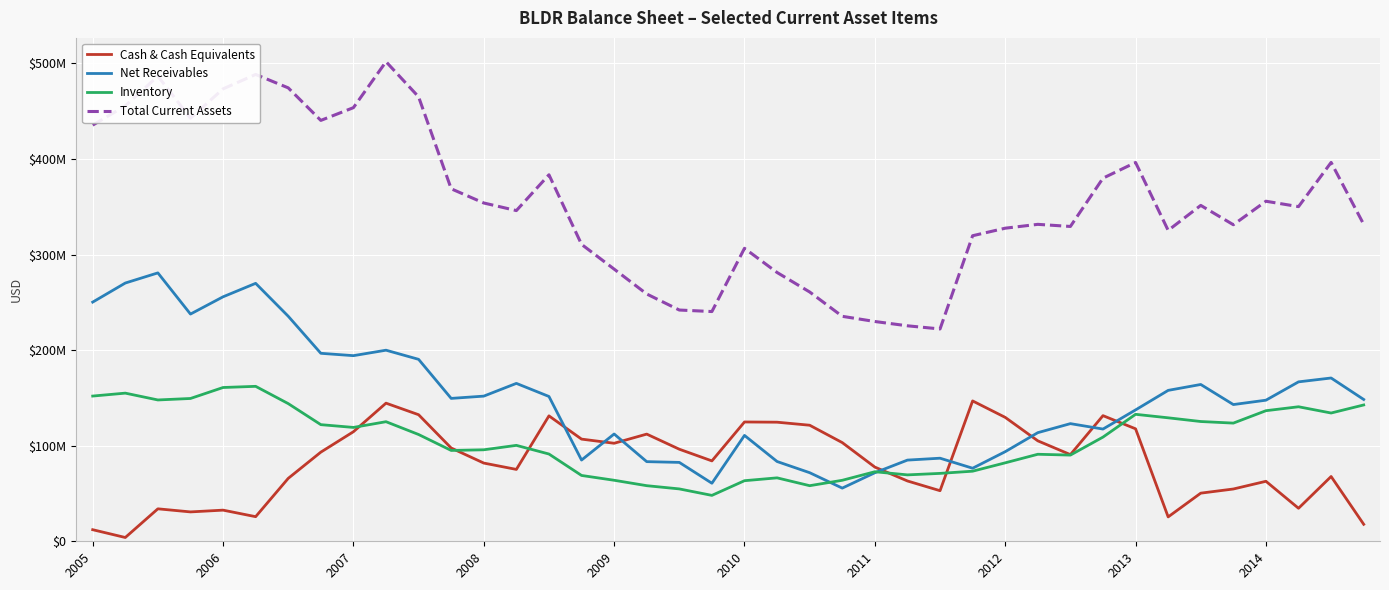

Does the chart display data point markers on the line(s)?

No